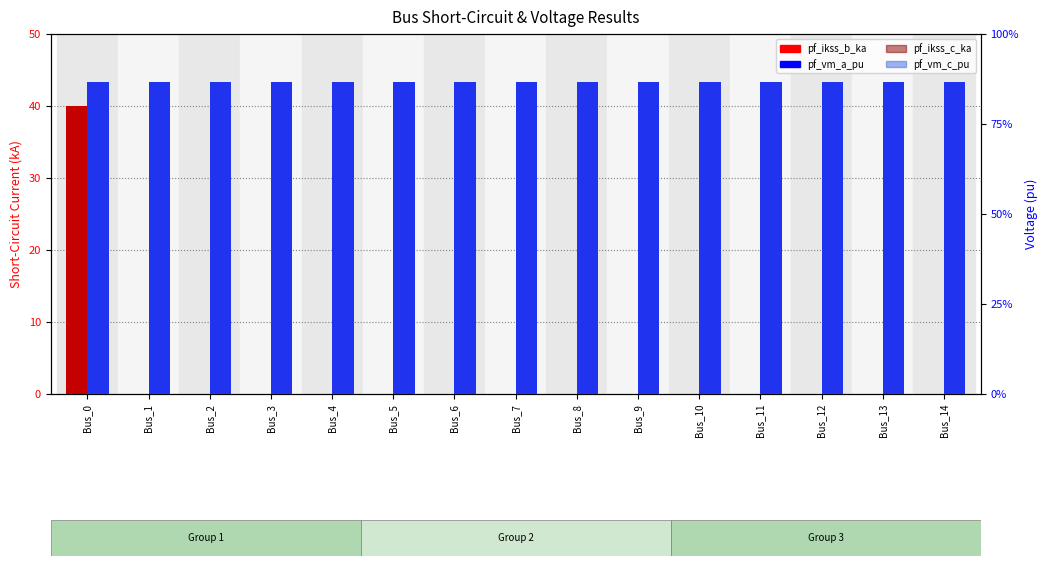

What is the total value across all series at Bus_5?

1.7